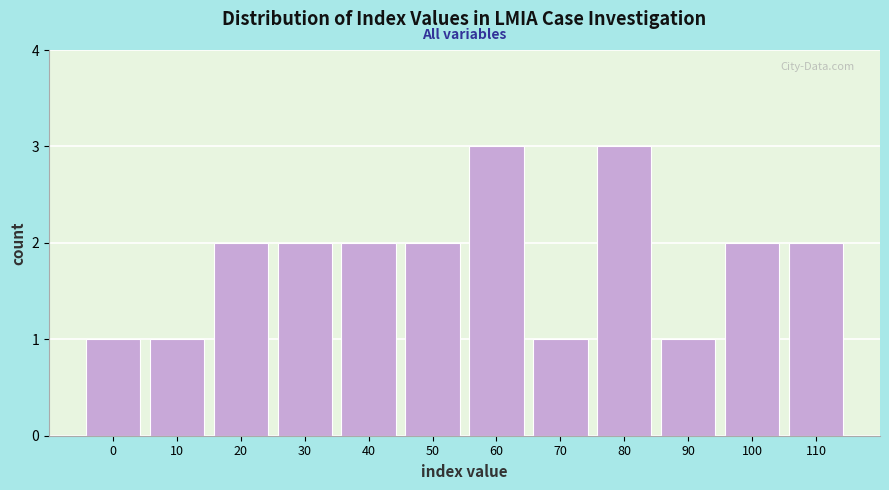

Reading left to right, what are all the values shown in this chart?

0=1	10=1	20=2	30=2	40=2	50=2	60=3	70=1	80=3	90=1	100=2	110=2